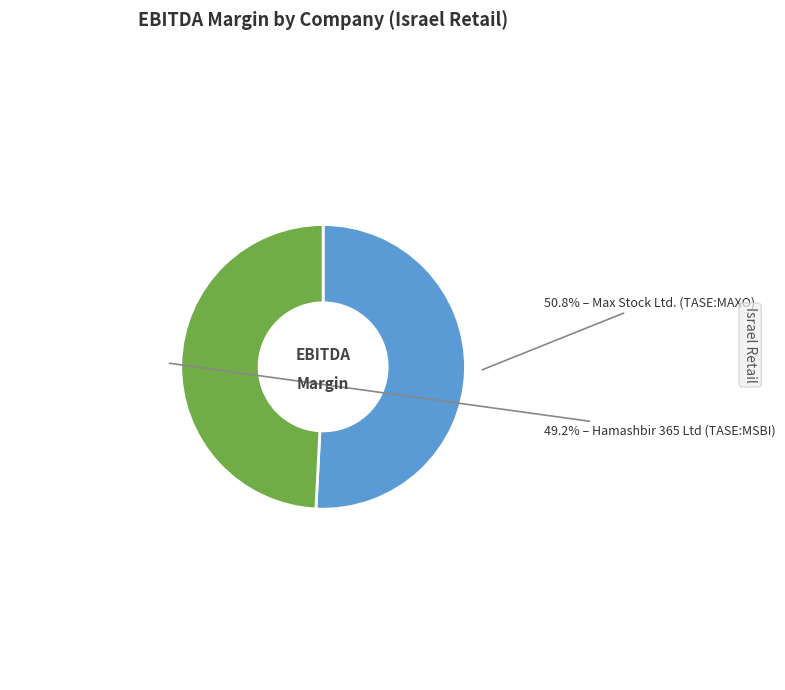

Count the number of slices in the pie.

2